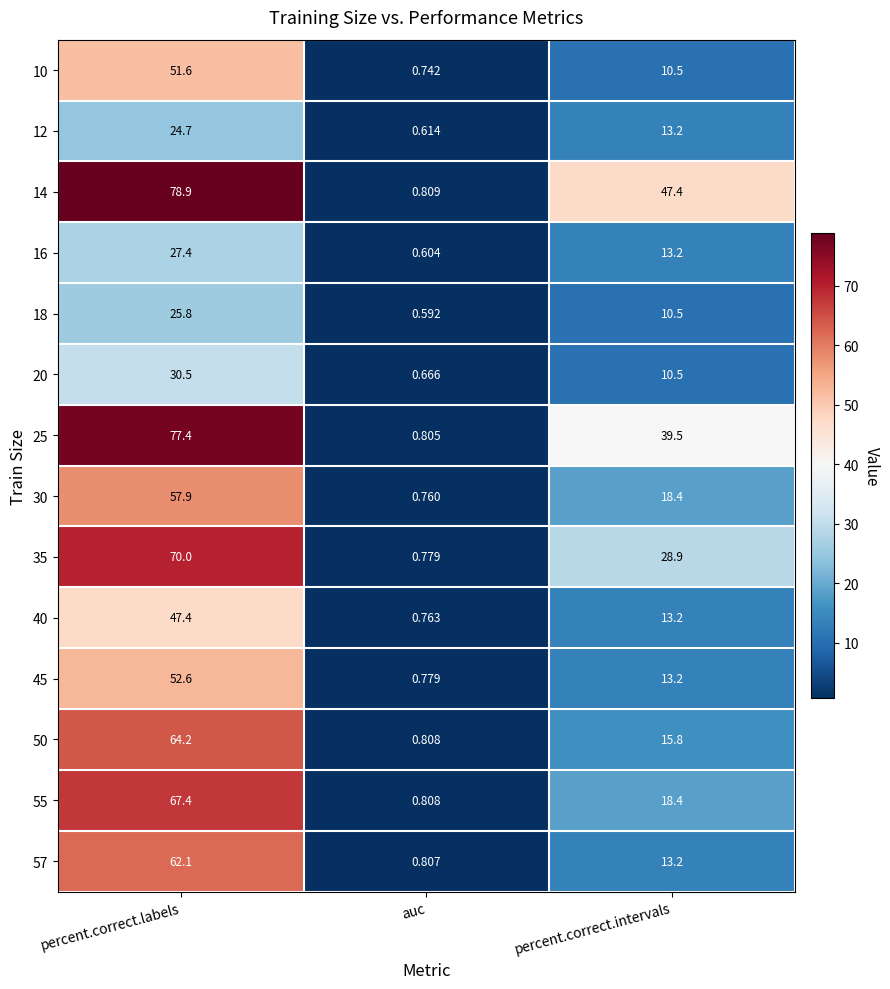

Which category has the highest value in the 14 series?

percent.correct.labels